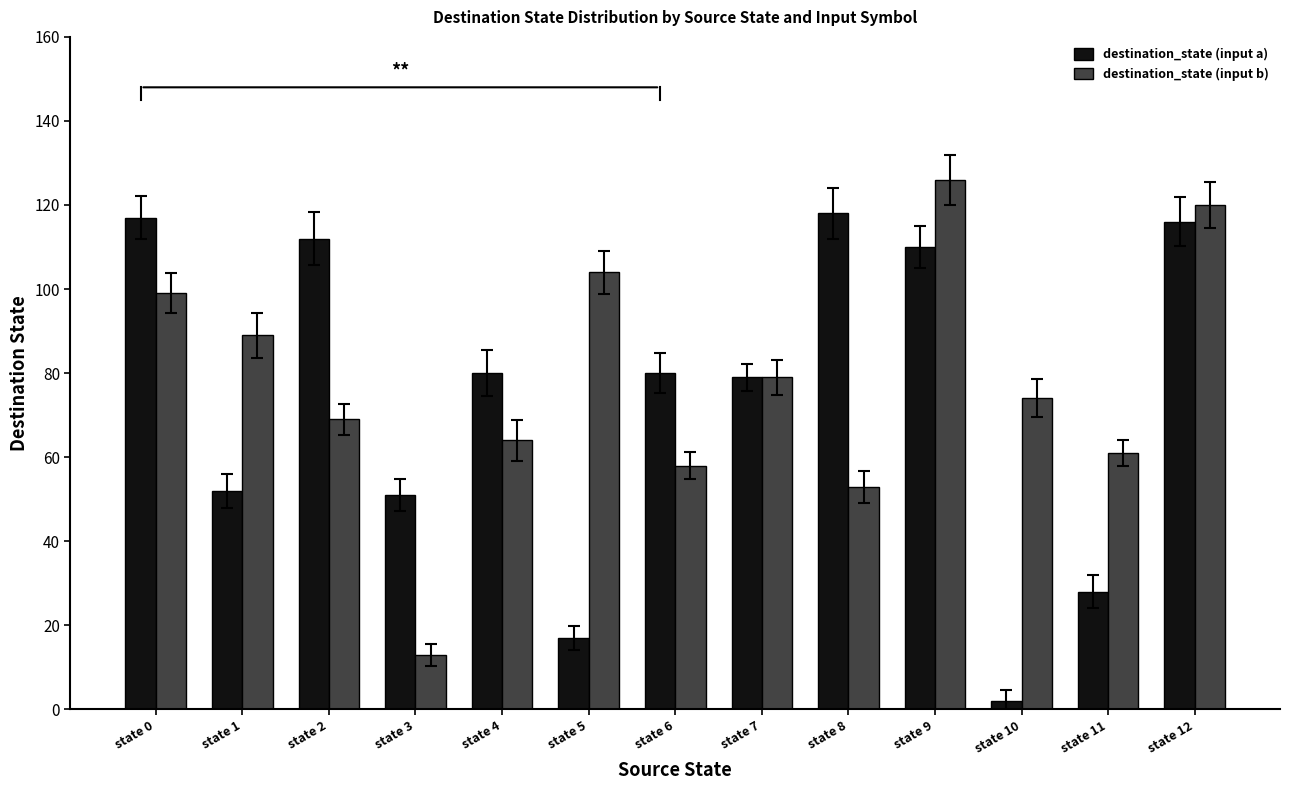

Read the destination_state (input a) value at state 2, to the nearest 50.

100